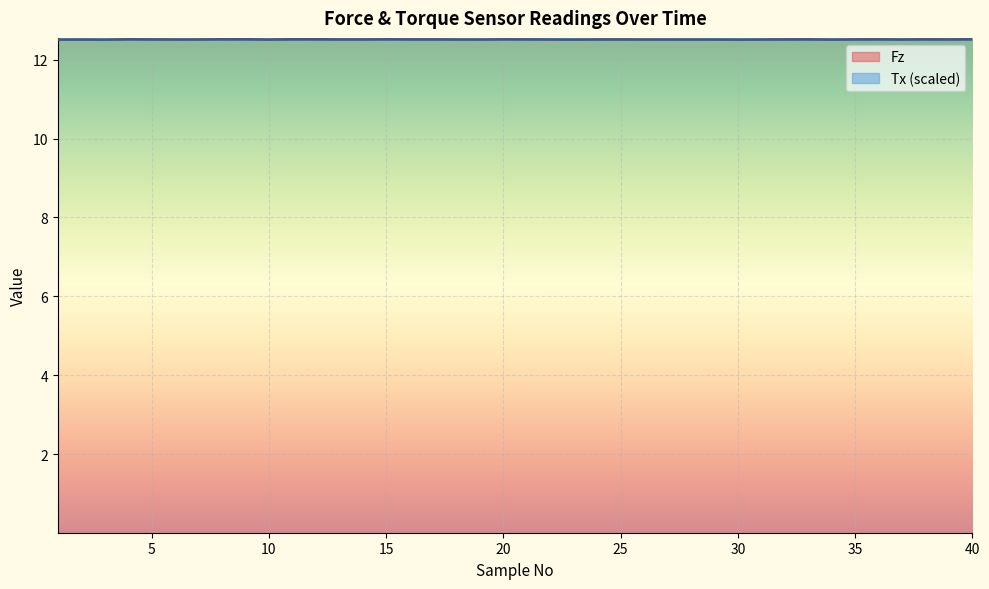

True or false: Fz and Tx intersect in this chart.

True